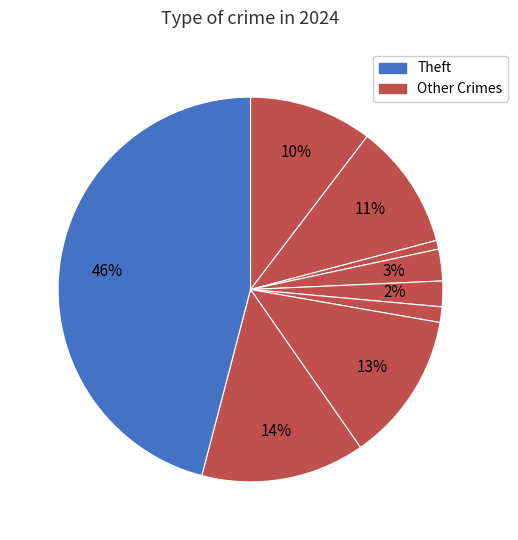

Count the number of slices in the pie.

9